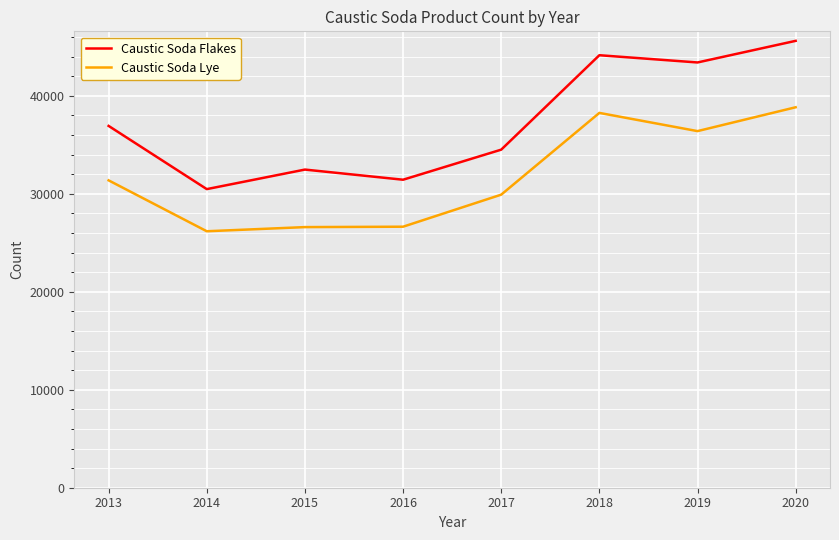

What is the difference between the maximum and minimum values in the Caustic Soda Flakes series?

15136.0